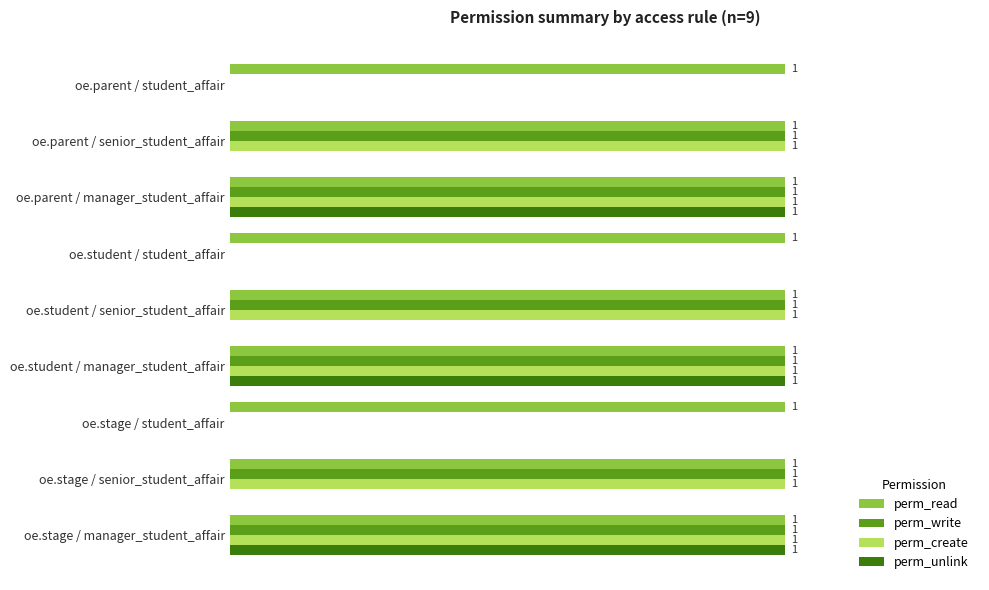

Is the value of perm_unlink at oe.stage / senior_student_affair greater than the value of perm_read at oe.parent / manager_student_affair?

No